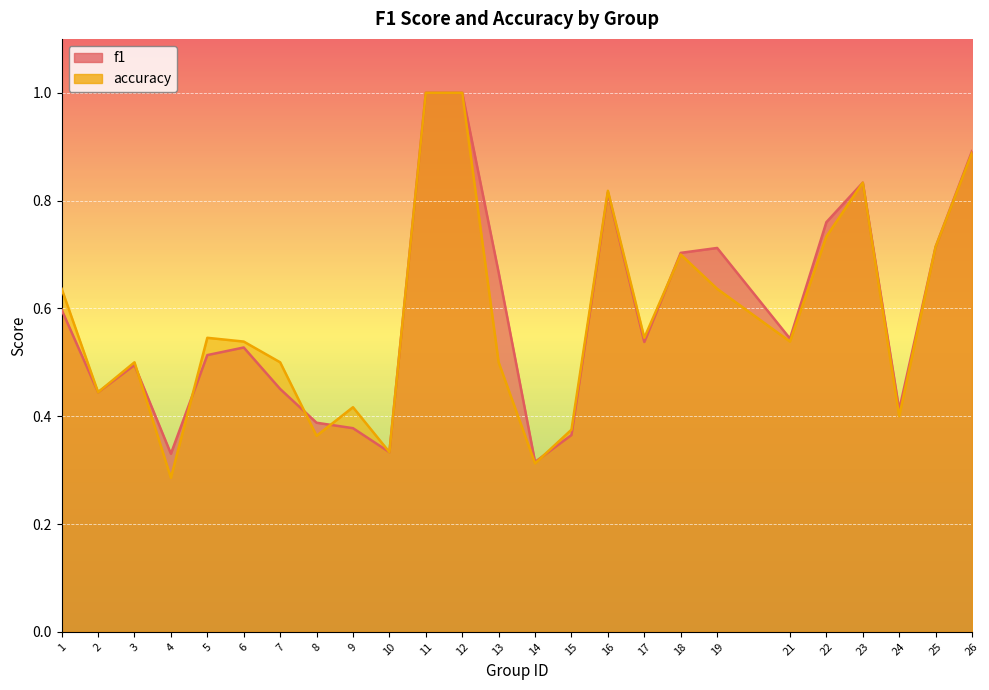

At which label is f1 closest to 0?

14